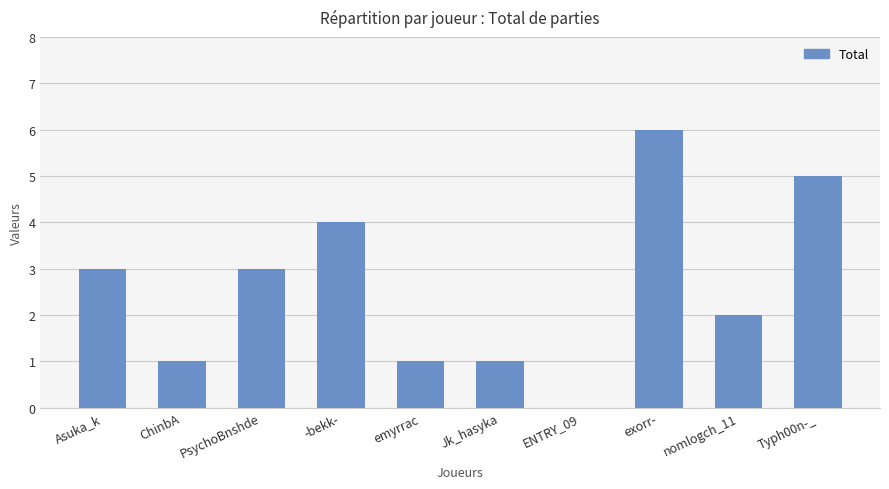

Reading left to right, transcribe all the data shown in this chart.

Asuka_k=3	ChinbA=1	PsychoBnshde=3	-bekk-=4	emyrrac=1	Jk_hasyka=1	ENTRY_09=0	exorr-=6	nomlogch_11=2	Typh00n-_=5